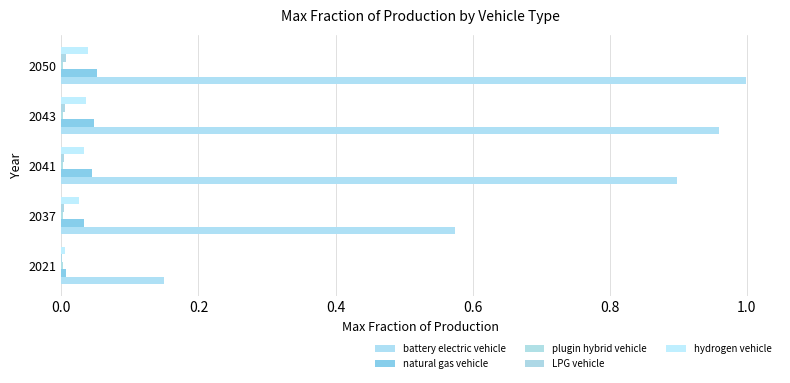

Reading left to right, list all the values displayed in this chart.

battery electric vehicle: 0.1	0.6	0.9	1.0	1.0
natural gas vehicle: 0.0	0.0	0.0	0.0	0.1
plugin hybrid vehicle: 0.1	0.1	0.1	0.1	0.1
LPG vehicle: 0.0	0.0	0.0	0.0	0.0
hydrogen vehicle: 0.0	0.0	0.0	0.0	0.0